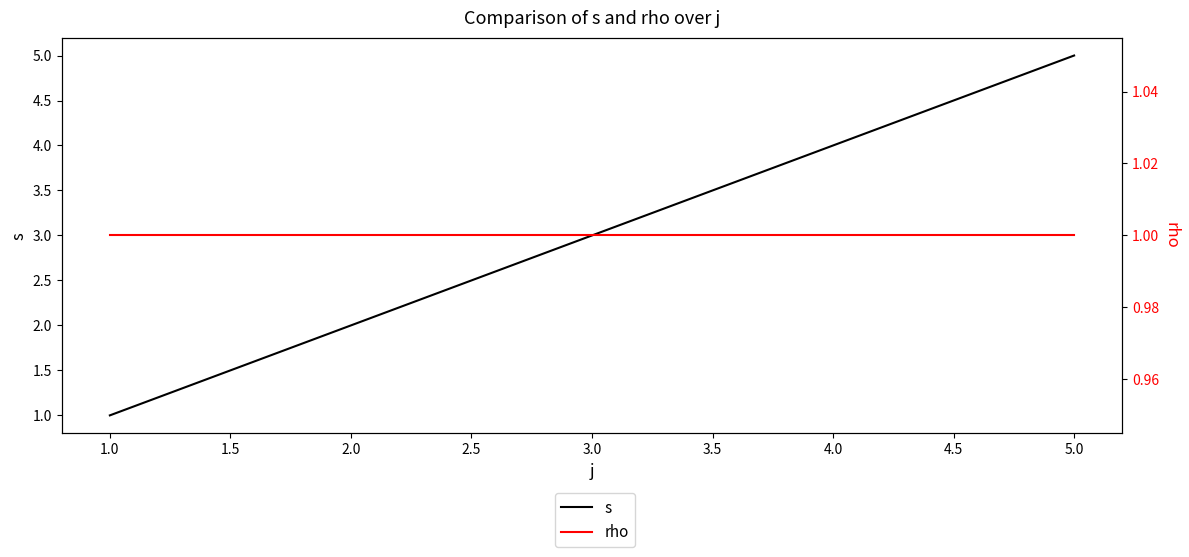

What are all the series names shown in the legend?

s, rho